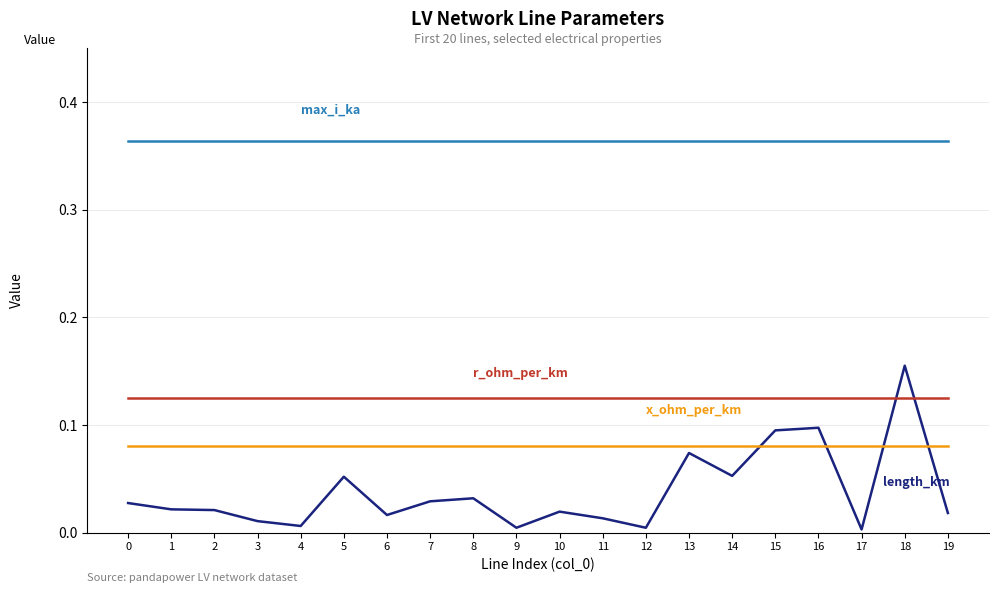

Which label corresponds to the smallest value in the chart?

17